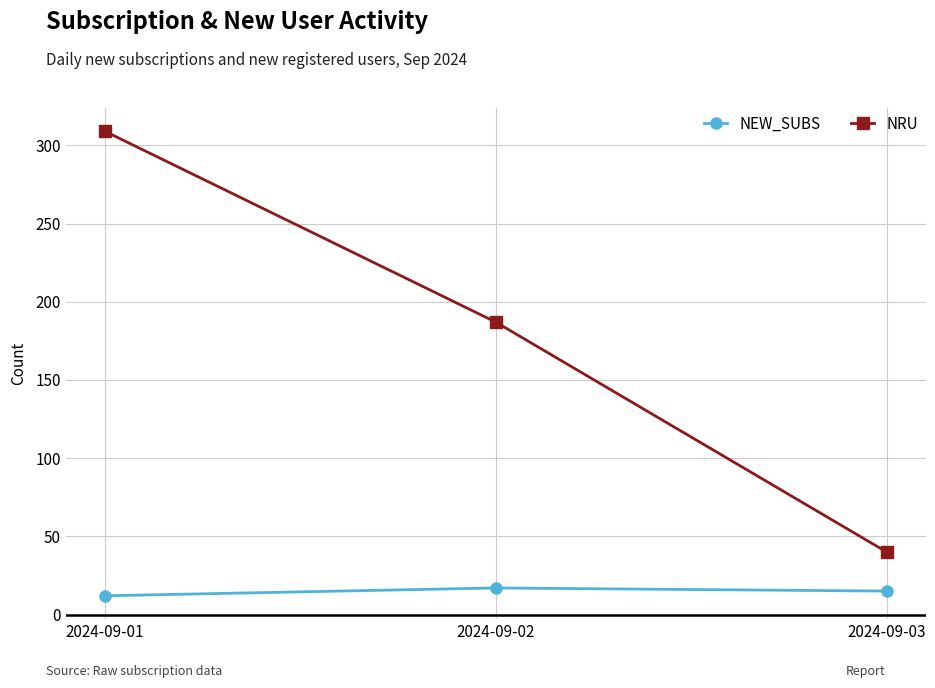

What is the value of the NEW_SUBS point at the 3rd from the left?

15